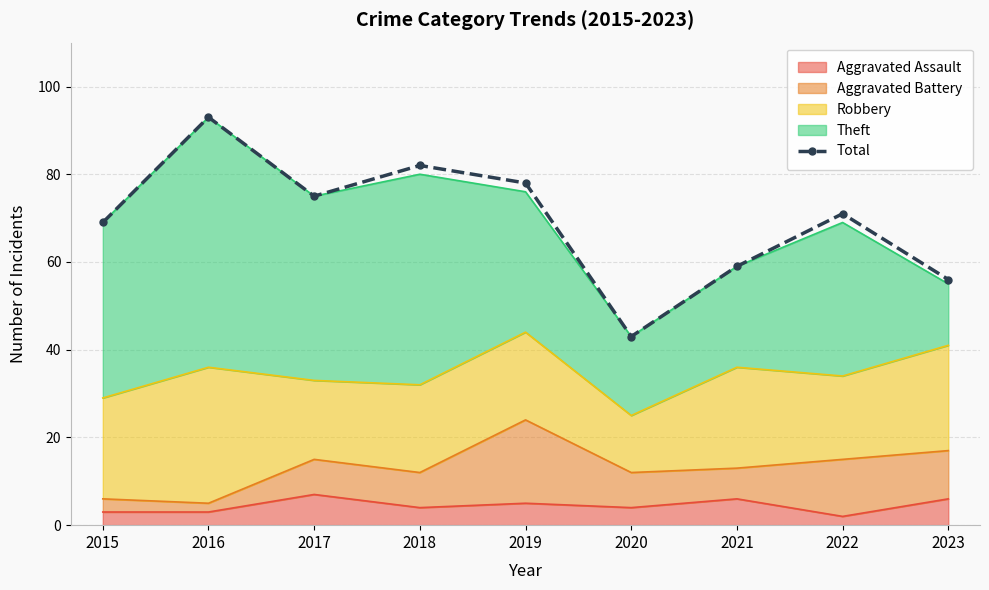

List the labels in order of value, smallest first.

2020, 2023, 2021, 2015, 2022, 2017, 2019, 2018, 2016